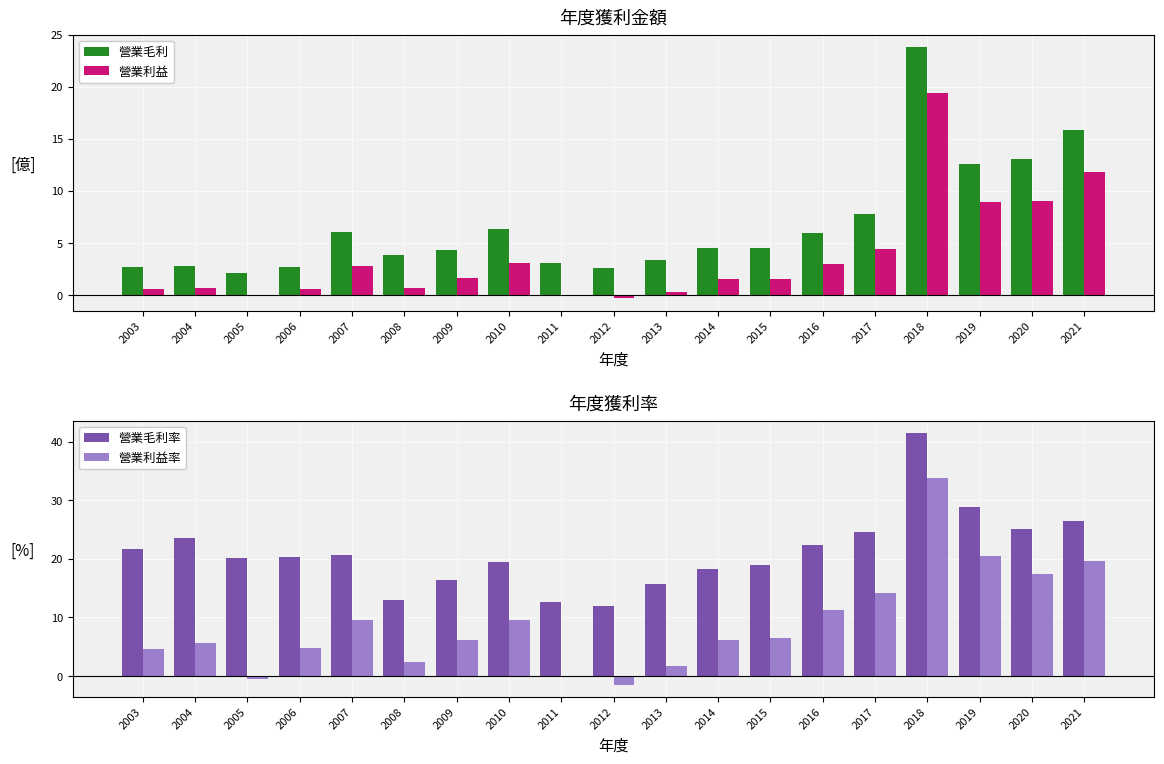

Are the bars horizontal?

No